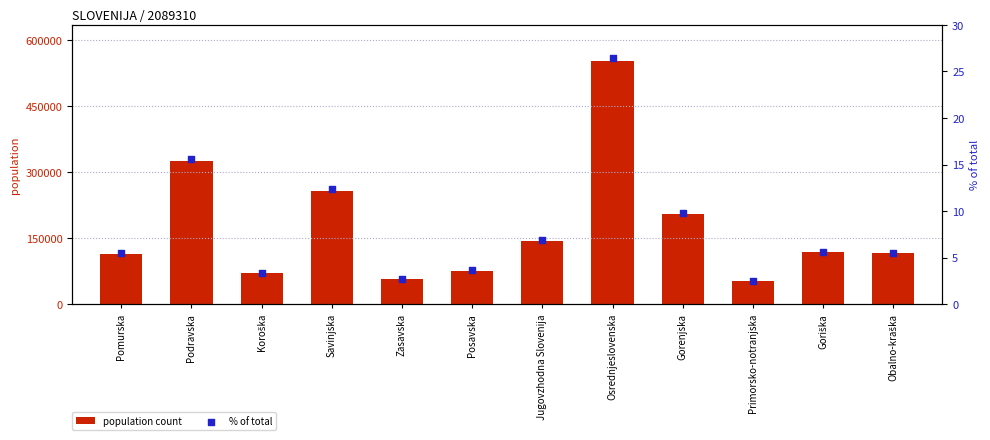

Which series has the largest total across all categories?

population count